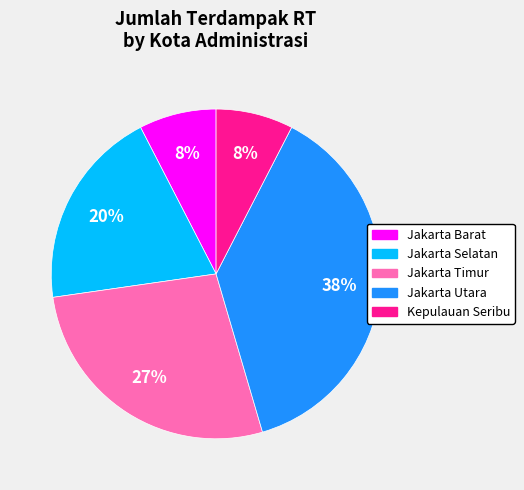

Does any single category account for the majority?

No